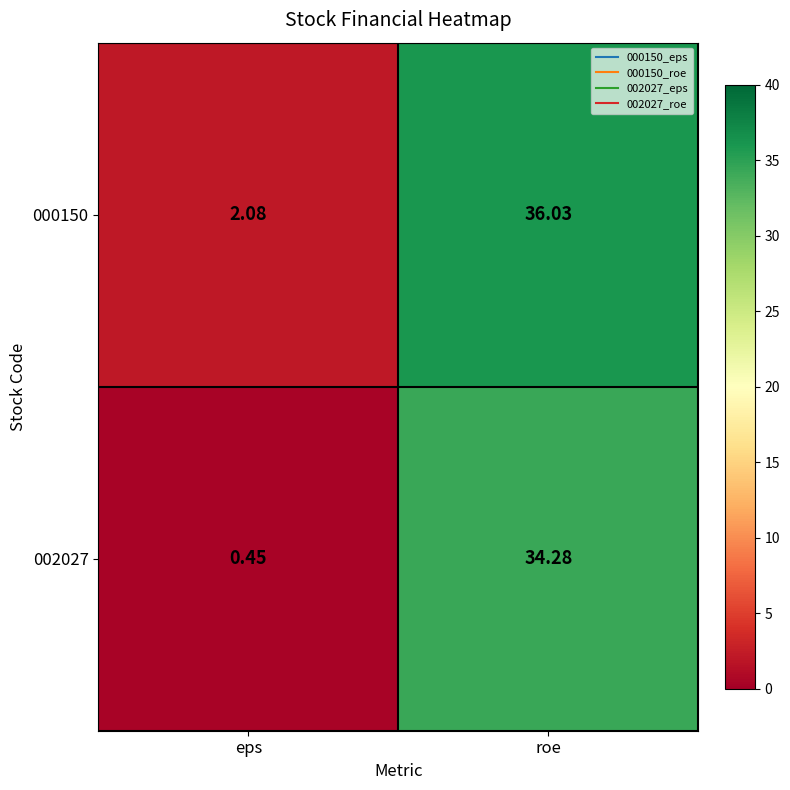

How many data points does each series have?

2